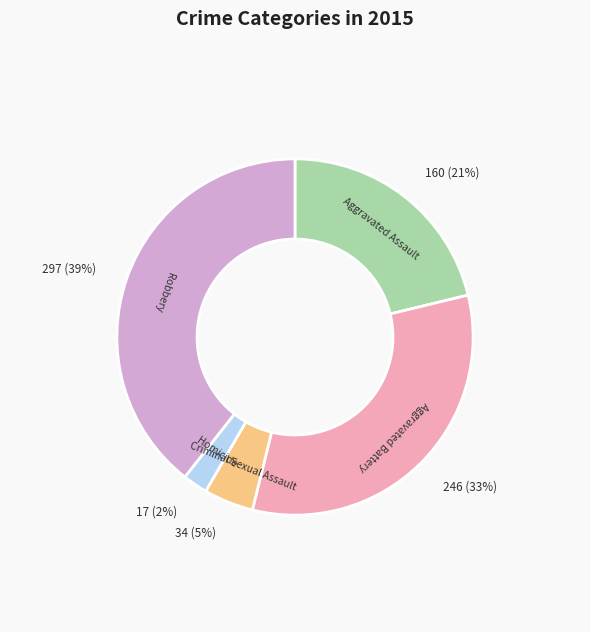

The Homicide slice represents 2% of the pie. True or false?

True